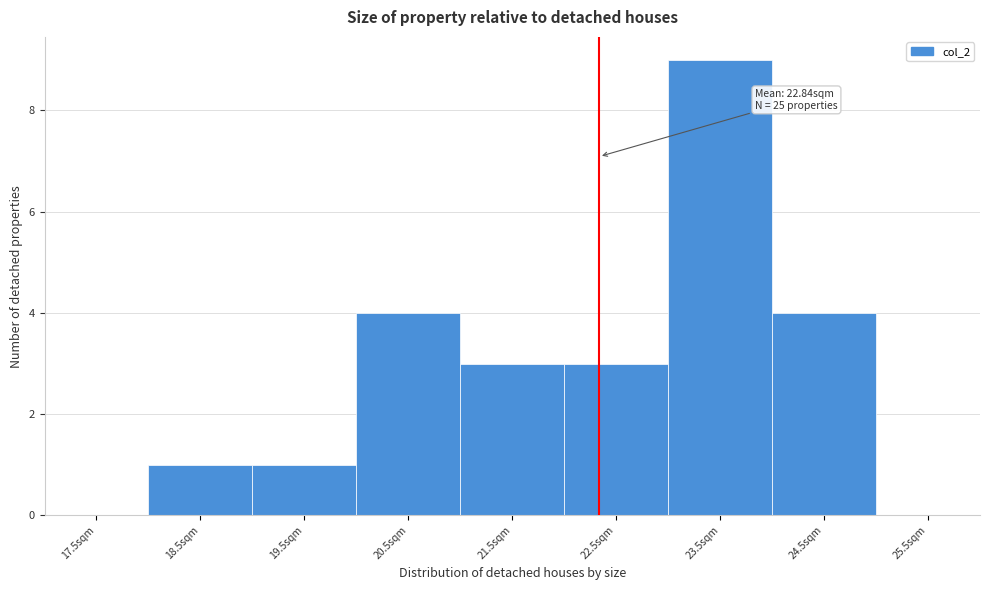

Reading left to right, list all the values displayed in this chart.

17.5sqm=0	18.5sqm=1	19.5sqm=1	20.5sqm=4	21.5sqm=3	22.5sqm=3	23.5sqm=9	24.5sqm=4	25.5sqm=0